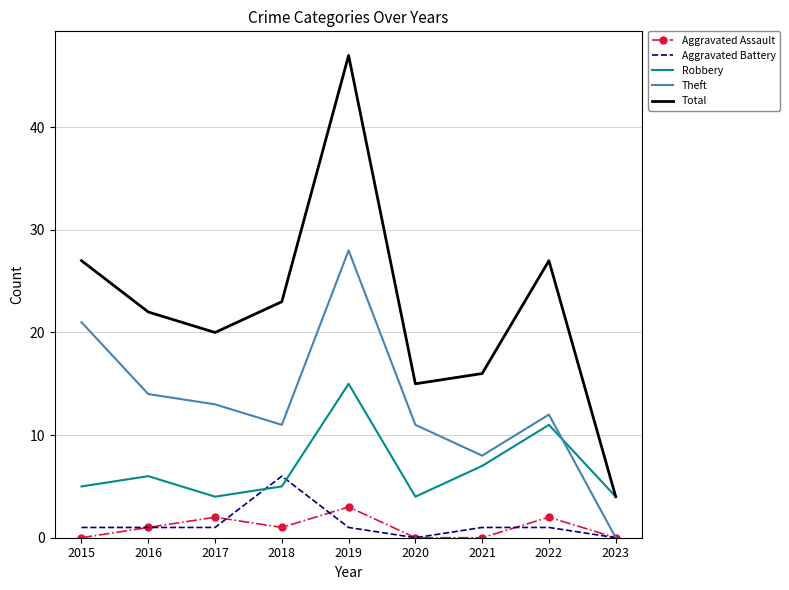

Count the Aggravated Assault values in the range 0 to 2.

8